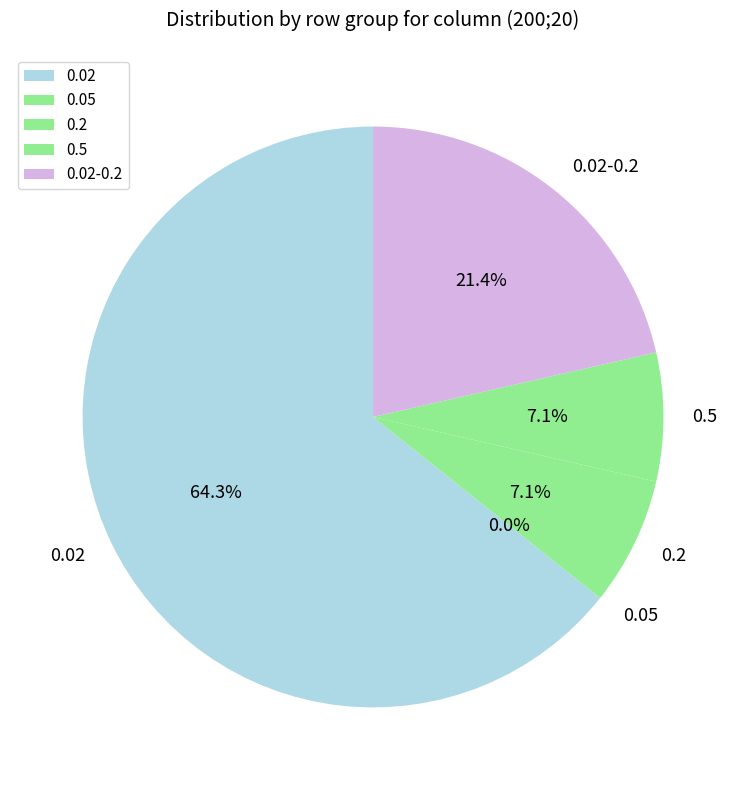

Count the number of slices in the pie.

5